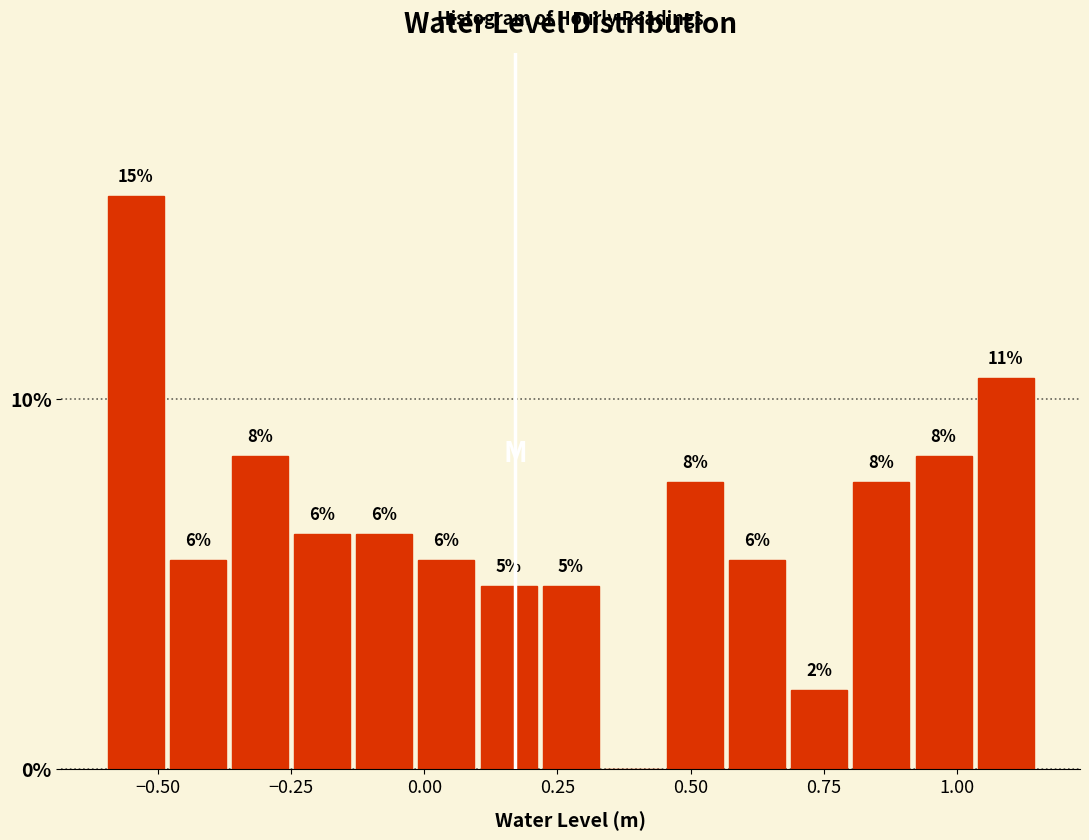

Around what value on the x-axis is the tallest bar? Give the approximate position of its centre, as read against the axis.

-0.55